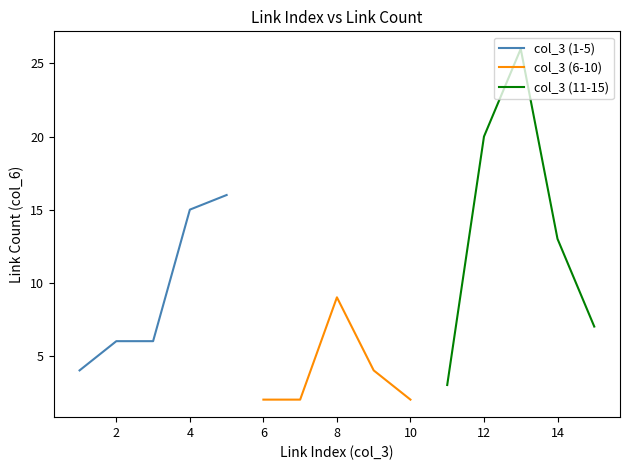

The col_3 (11-15) series shows 35 at 12. True or false?

False